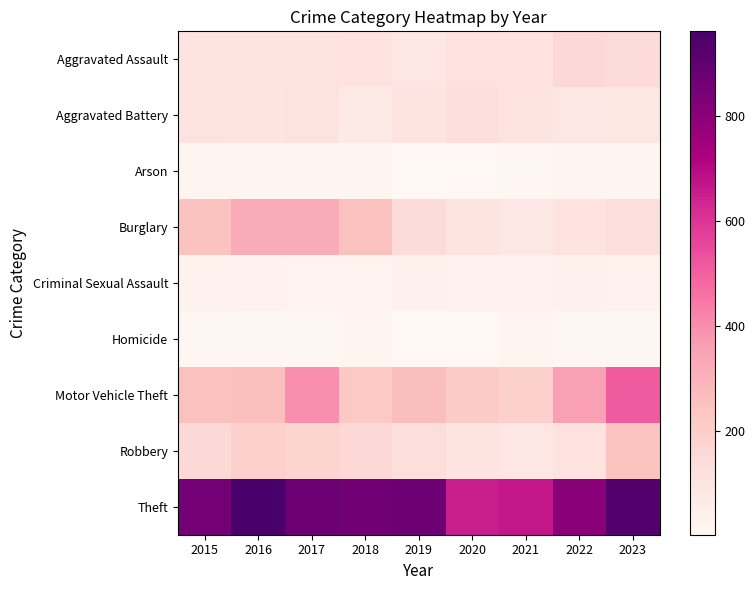

Which series has the largest total across all categories?

Theft